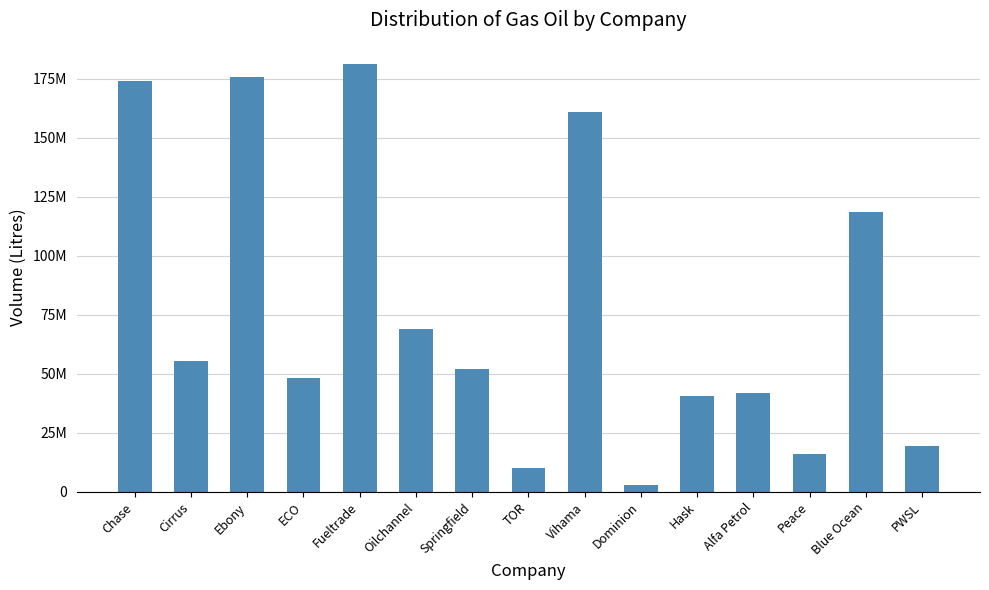

What is the sum of all values?

1167468300